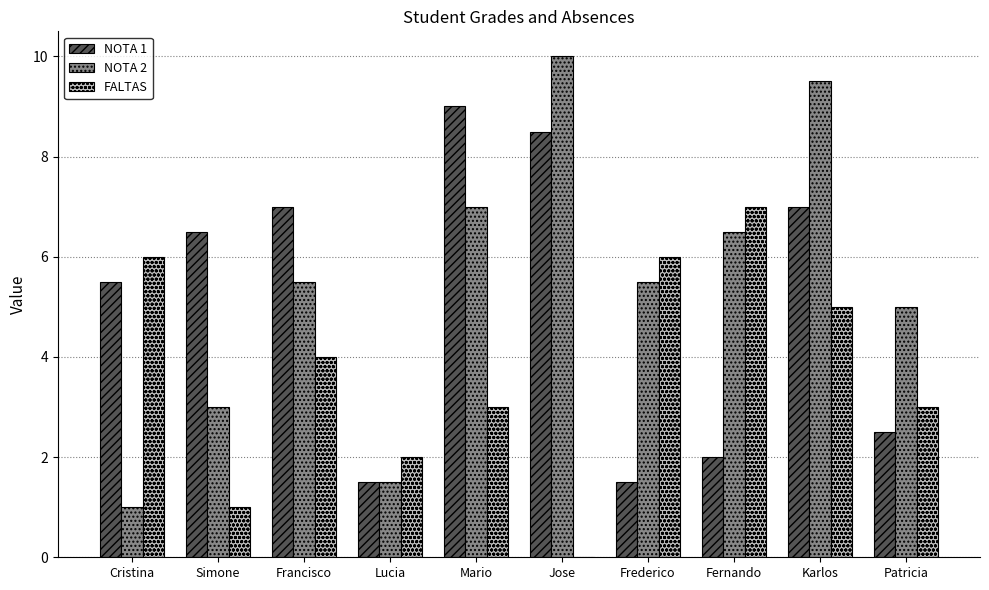

What is the total value across all series at Francisco?

16.5